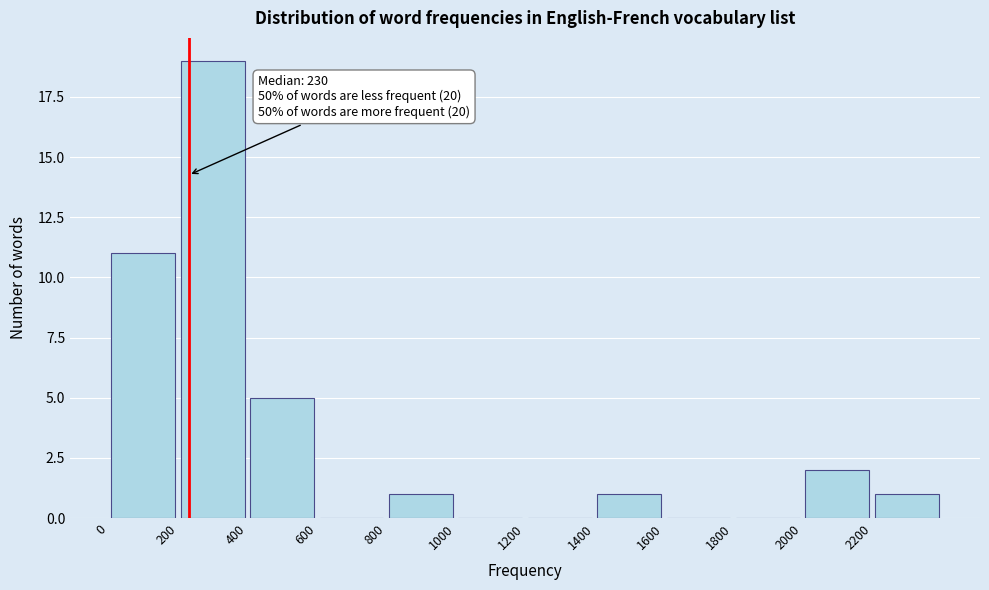

Over which range of the x-axis is the bar tallest?

200 to 400